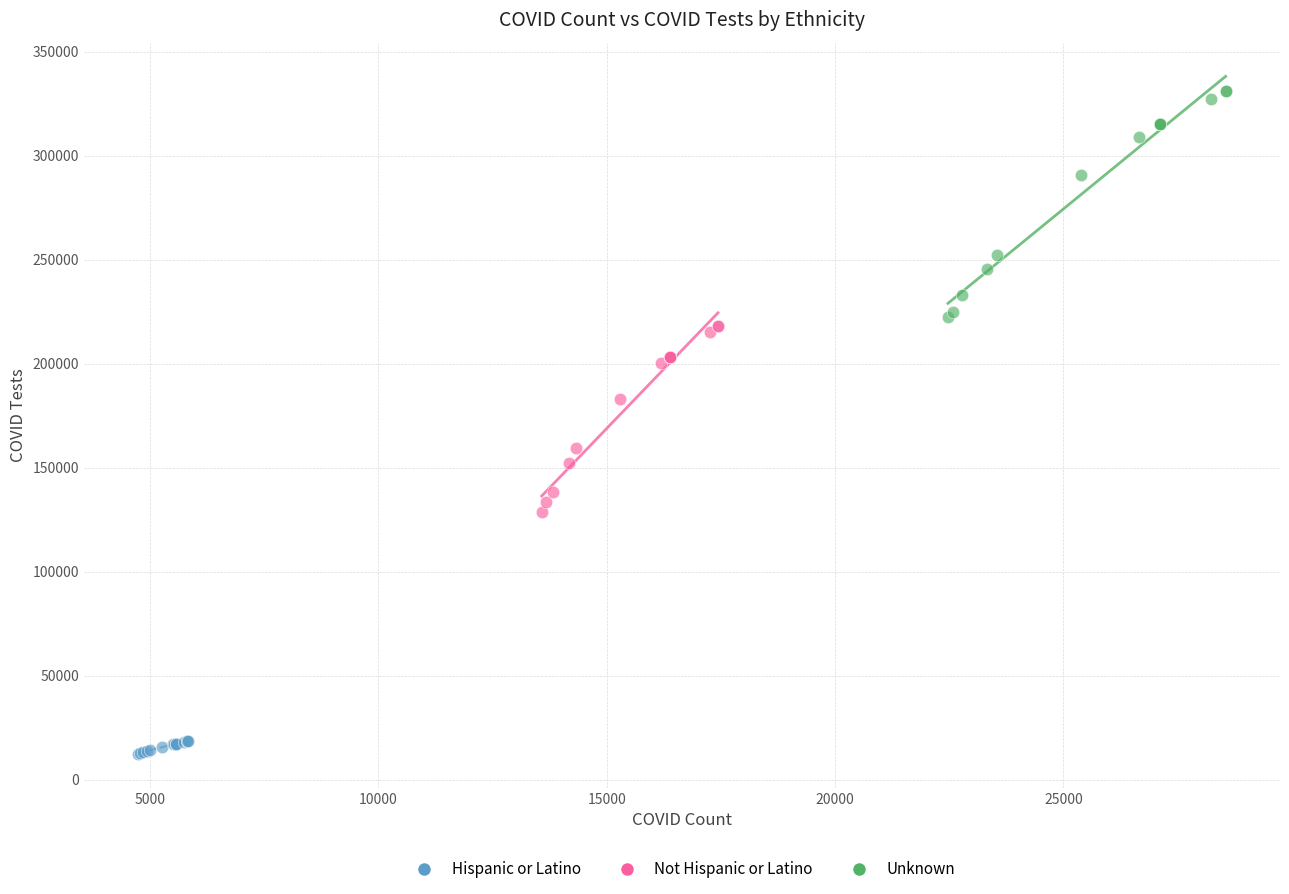

Which series reaches the maximum Y coordinate?

Unknown